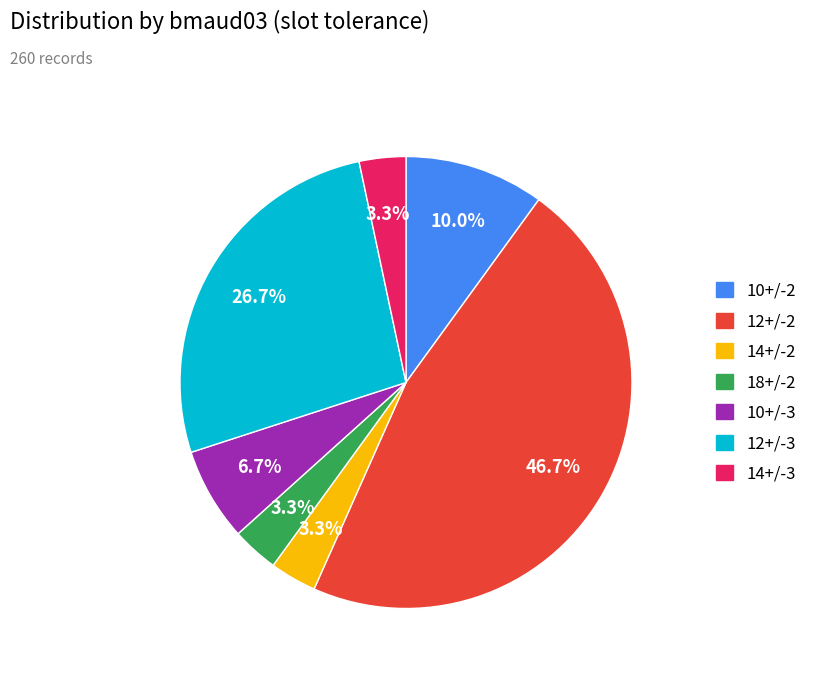

Between 10+/-2 and 12+/-2, which is larger?

12+/-2